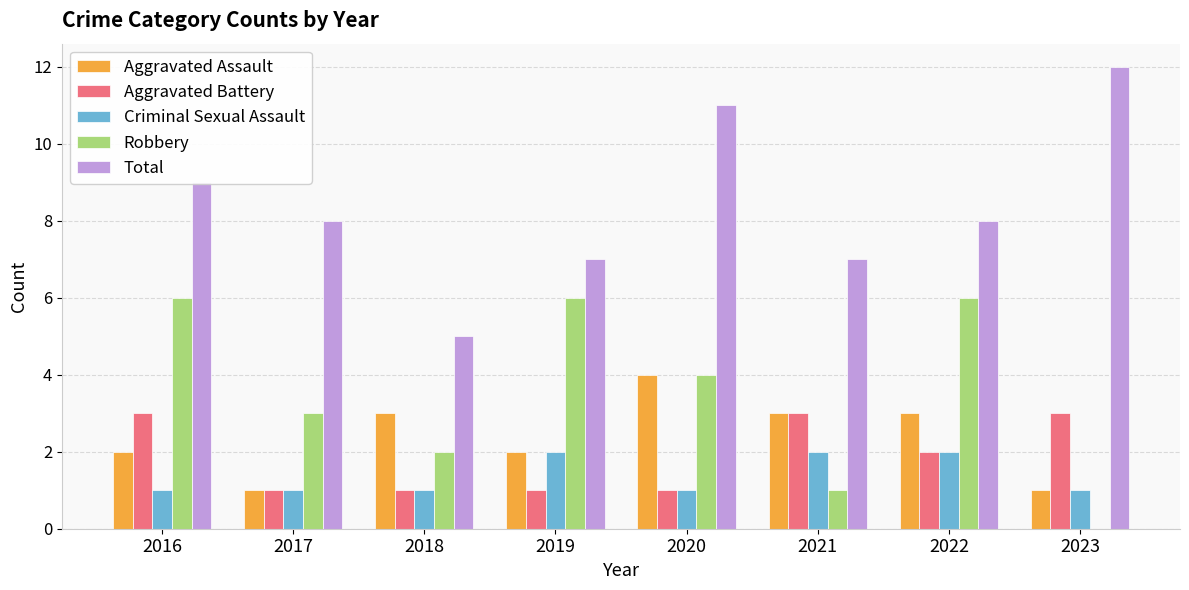

Is it true that Aggravated Assault equals 2 at 2018?

False